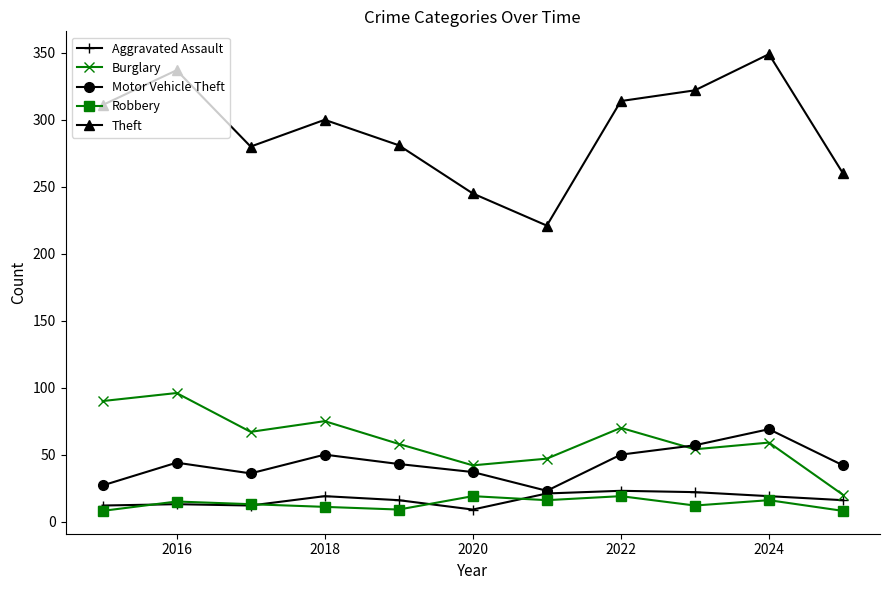

Which series has the widest spread of values?

Theft